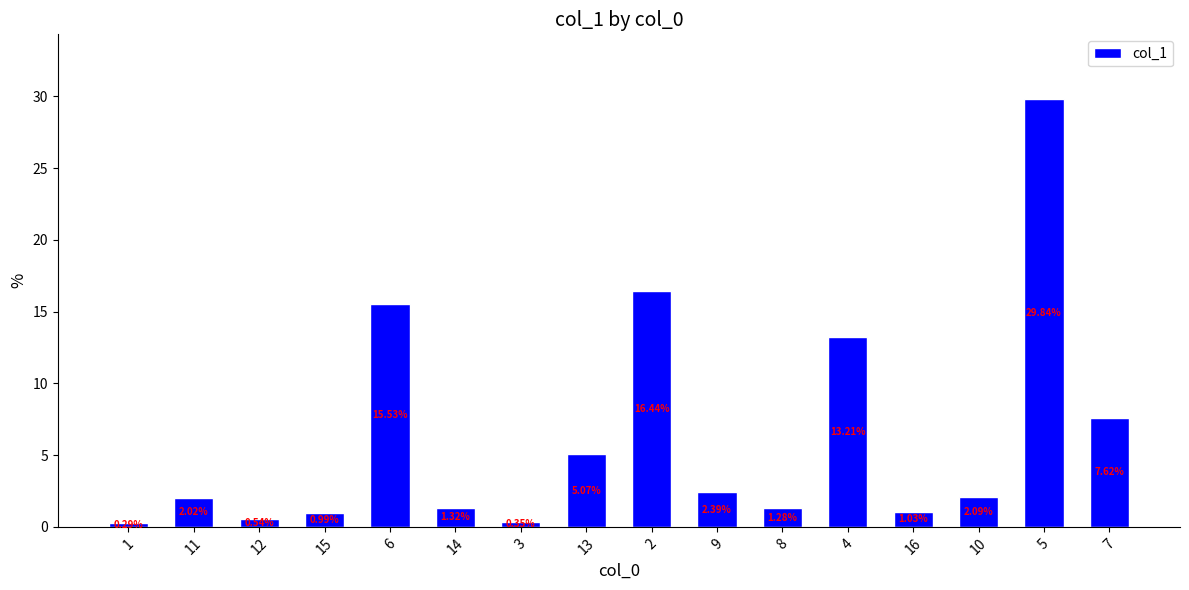

What position from the right is 16?

4